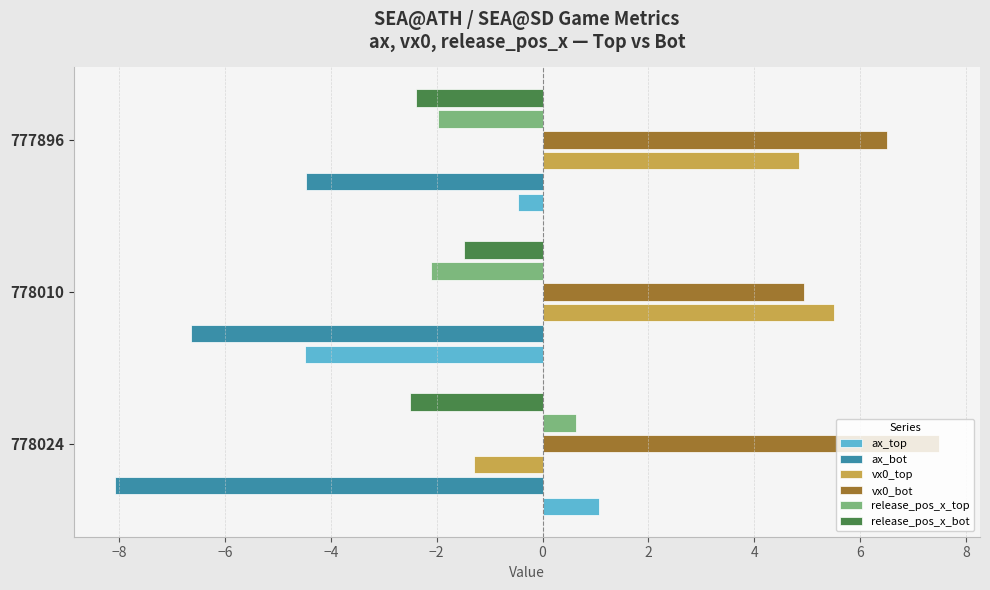

What is the difference between the highest and lowest values at 777896?

11.0